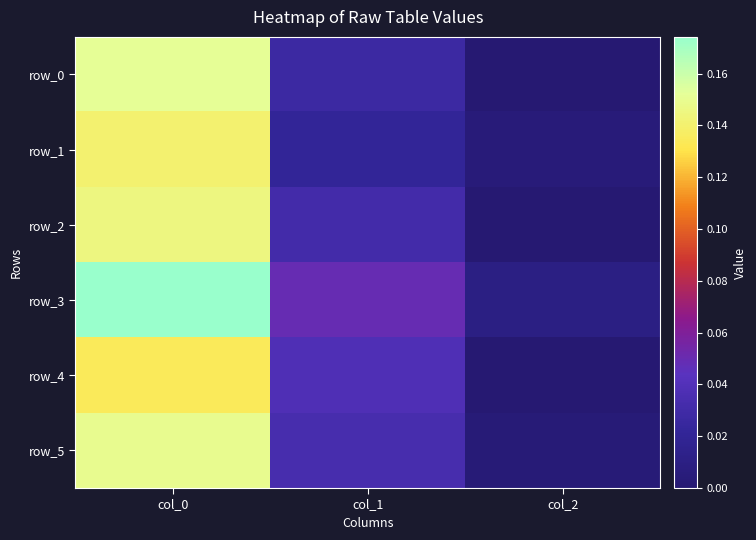

Reading left to right, transcribe all the data shown in this chart.

row_0: 0.2	0.0	0.0
row_1: 0.1	0.0	0.0
row_2: 0.1	0.0	0.0
row_3: 0.2	0.0	0.0
row_4: 0.1	0.0	0.0
row_5: 0.1	0.0	0.0